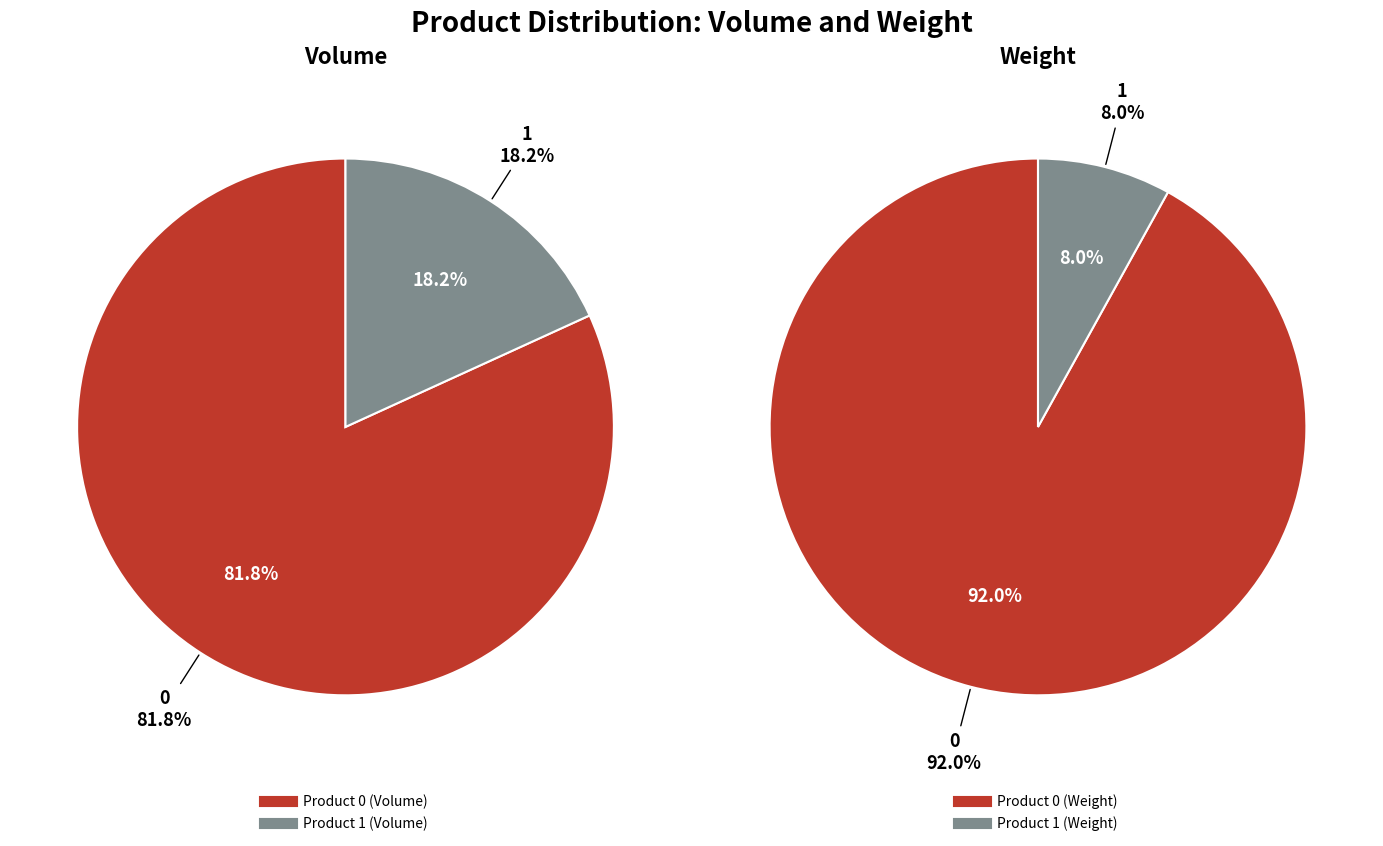

Count the number of slices in the pie.

2